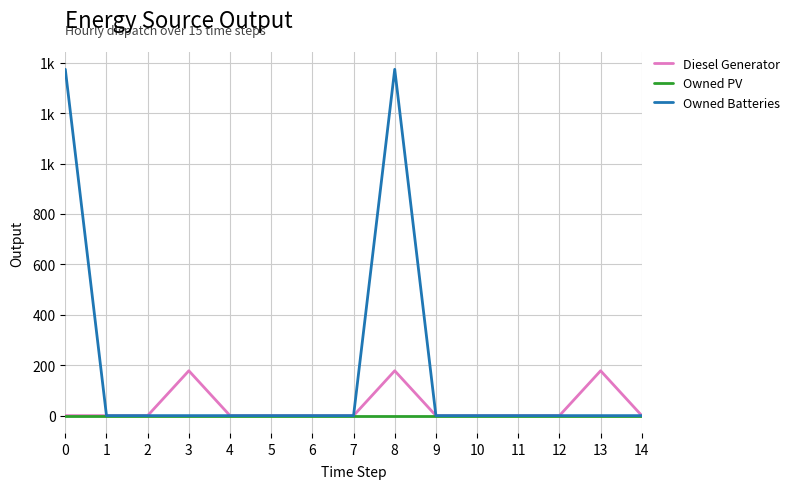

What is the total value across all series at 8?

1552